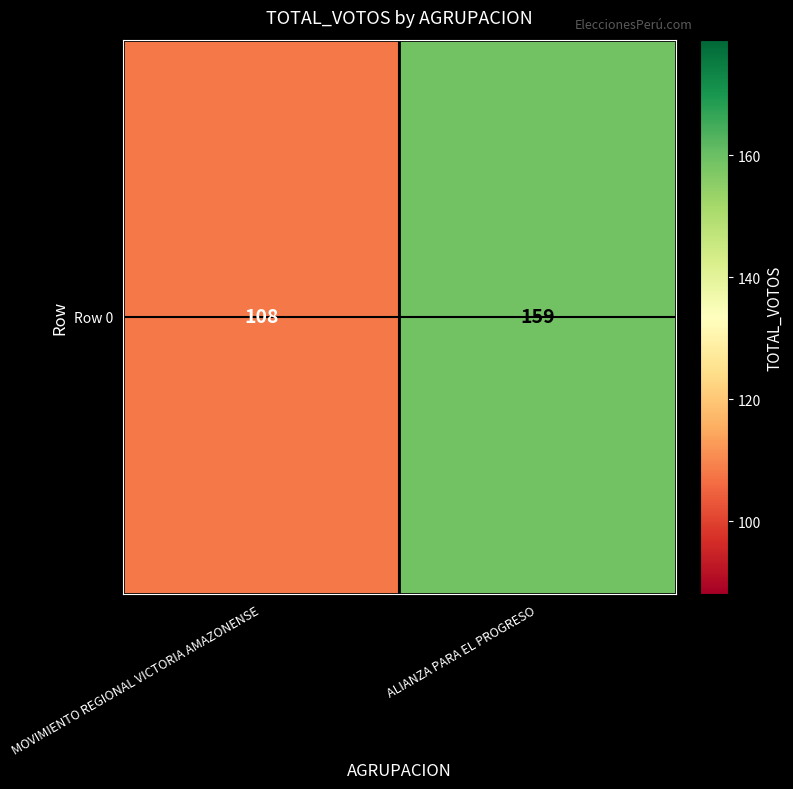

List the labels in order of value, smallest first.

MOVIMIENTO REGIONAL VICTORIA AMAZONENSE, ALIANZA PARA EL PROGRESO